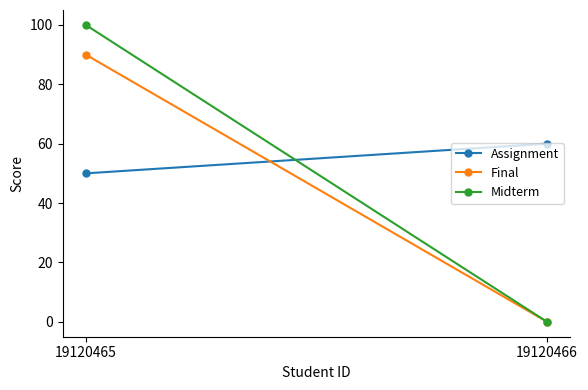

List the series in order of their overall mean, lowest first.

Final, Midterm, Assignment